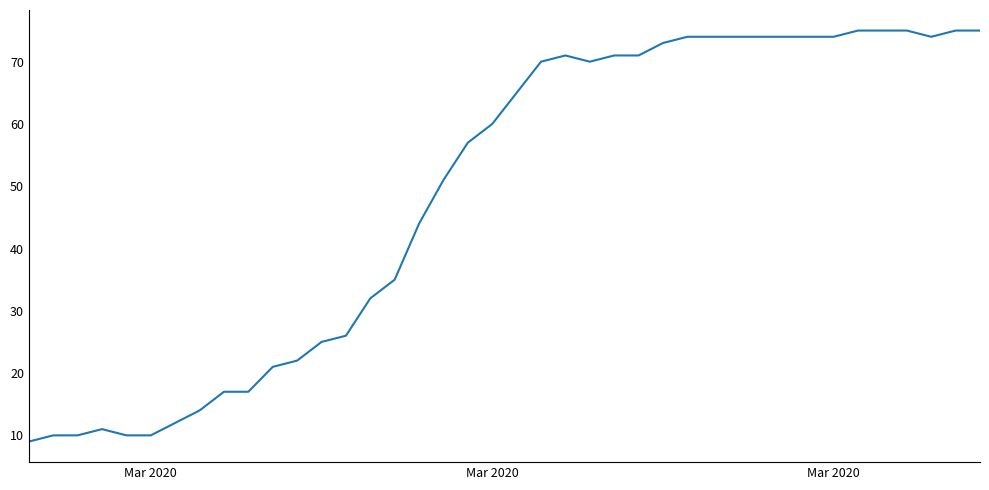

What is the smallest value displayed?

9